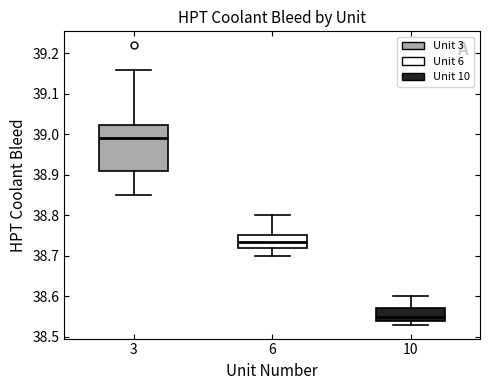

Where is the lower edge of the box at x = 10 on the y-axis? The values are not printed on the chart, so give them approximately, as read against the axis.

38.54